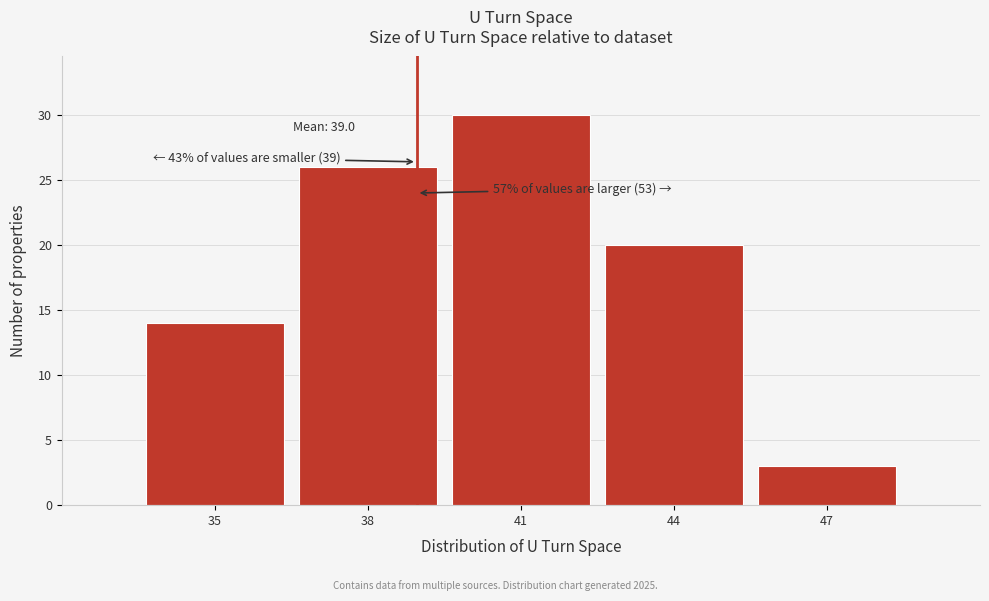

Reading left to right, what are all the values shown in this chart?

35=14	38=26	41=30	44=20	47=3